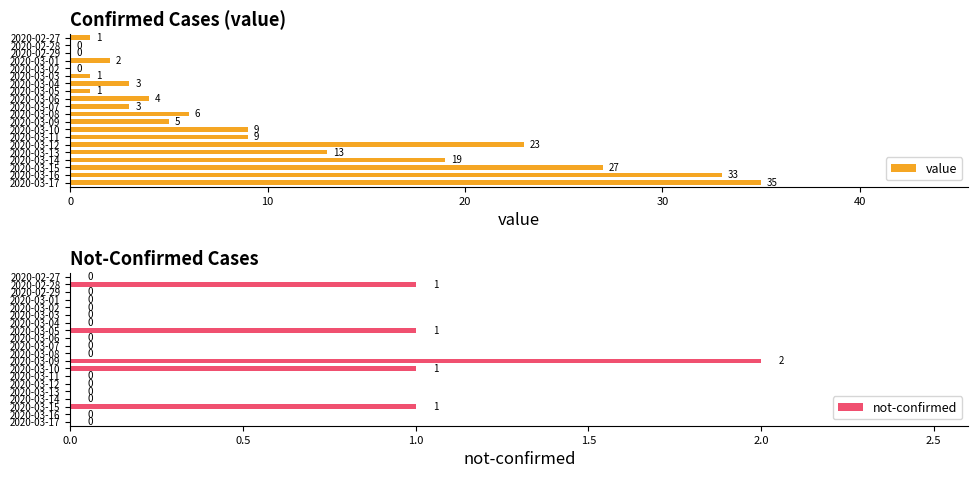

Reading left to right, extract all data points from this chart.

value: 1	0	0	2	0	1	3	1	4	3	6	5	9	9	23	13	19	27	33	35
not-confirmed: 0	1	0	0	0	0	0	1	0	0	0	2	1	0	0	0	0	1	0	0